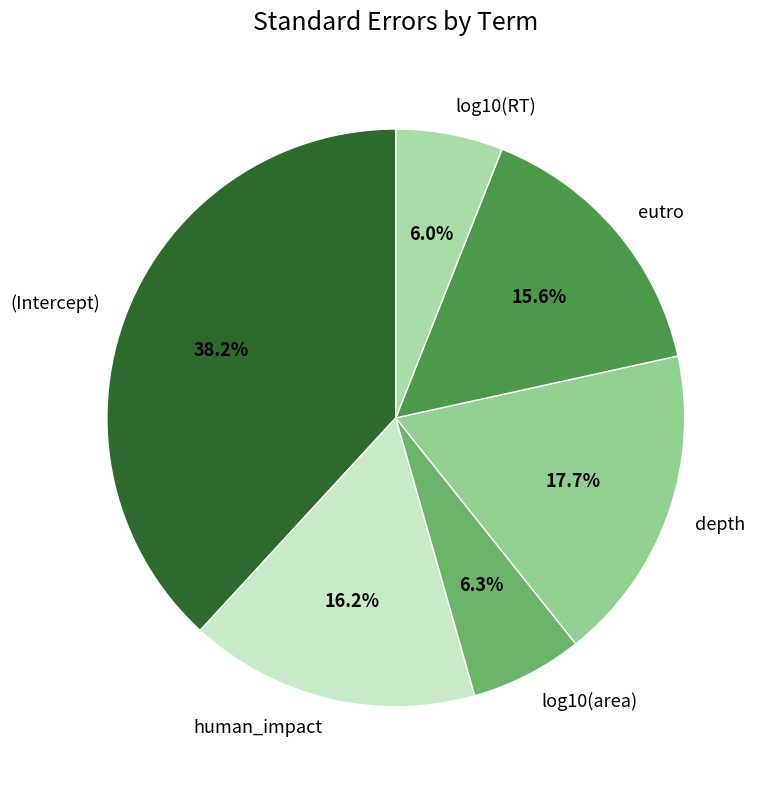

What percentage do eutro and log10(area) together represent?

21.9%